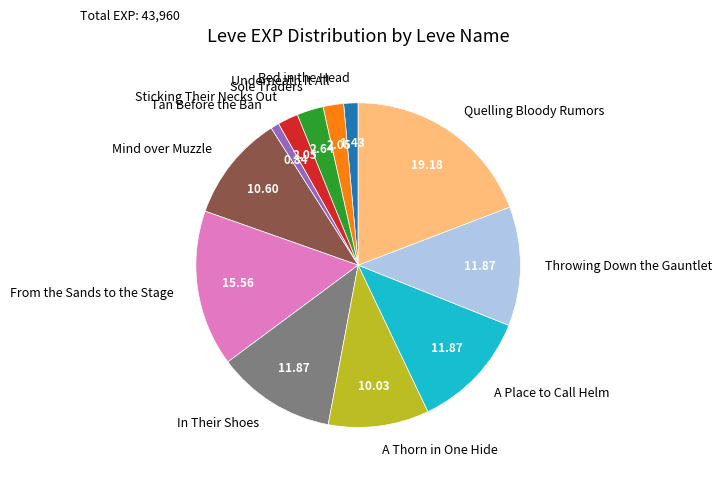

Combined, do Underneath It All and Throwing Down the Gauntlet account for over 50%?

No